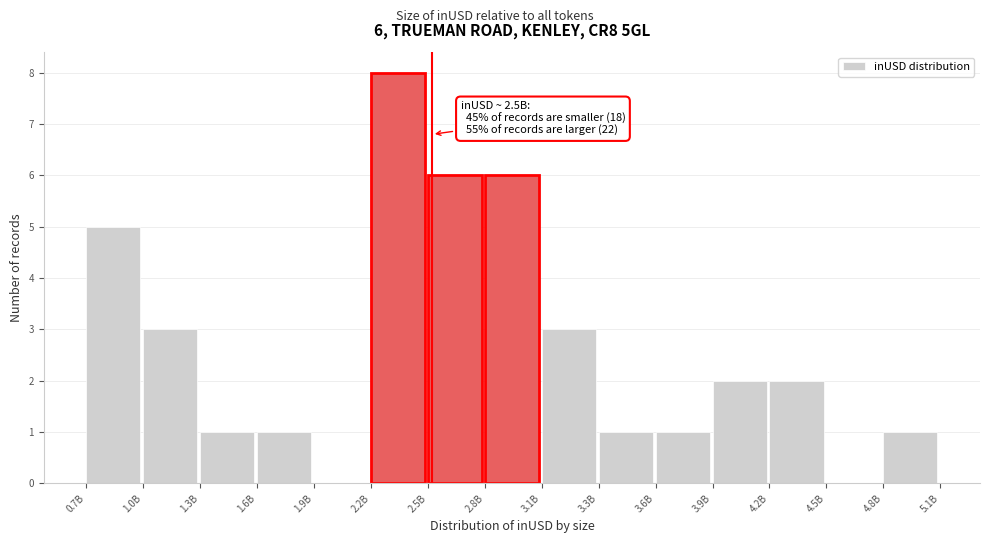

Reading right to left, transcribe all the data shown in this chart.

4.8B=1	4.5B=0	4.2B=2	3.9B=2	3.6B=1	3.3B=1	3.1B=3	2.8B=6	2.5B=6	2.2B=8	1.9B=0	1.6B=1	1.3B=1	1.0B=3	0.7B=5